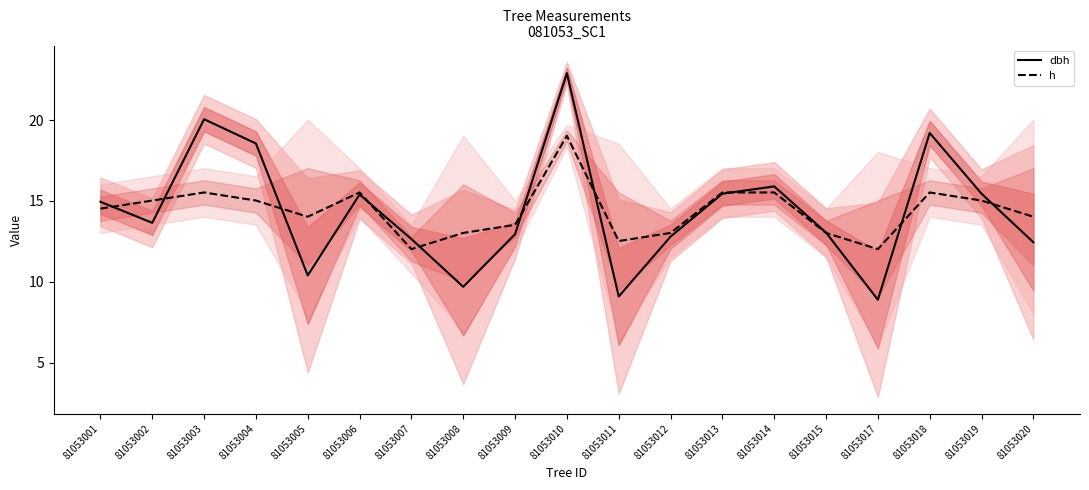

True or false: dbh has a value of 18.6 at 81053004.

True